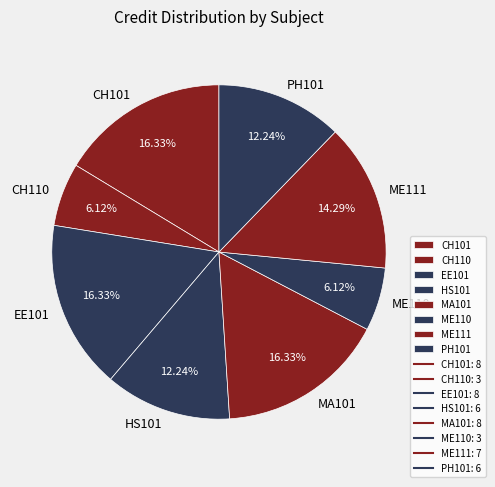

Which has a higher value, CH110 or HS101?

HS101